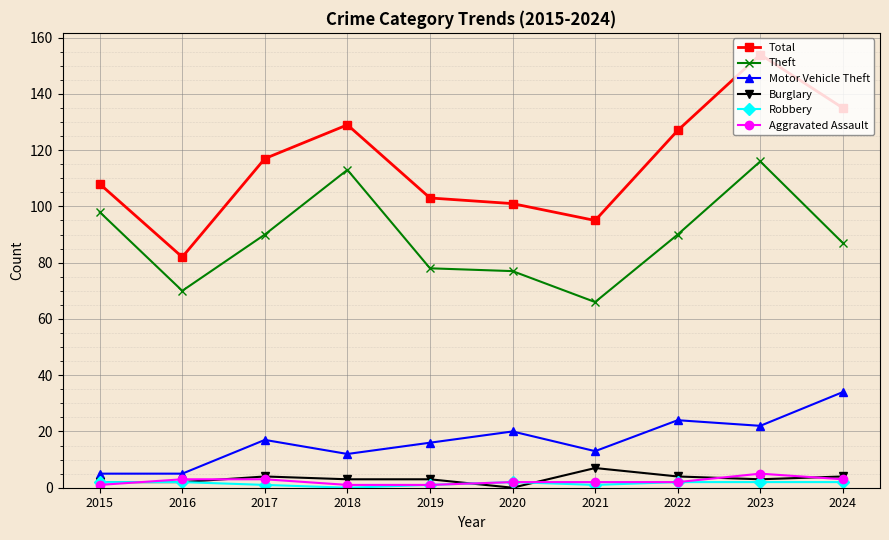

How many interior local peaks does the Total series have?

2